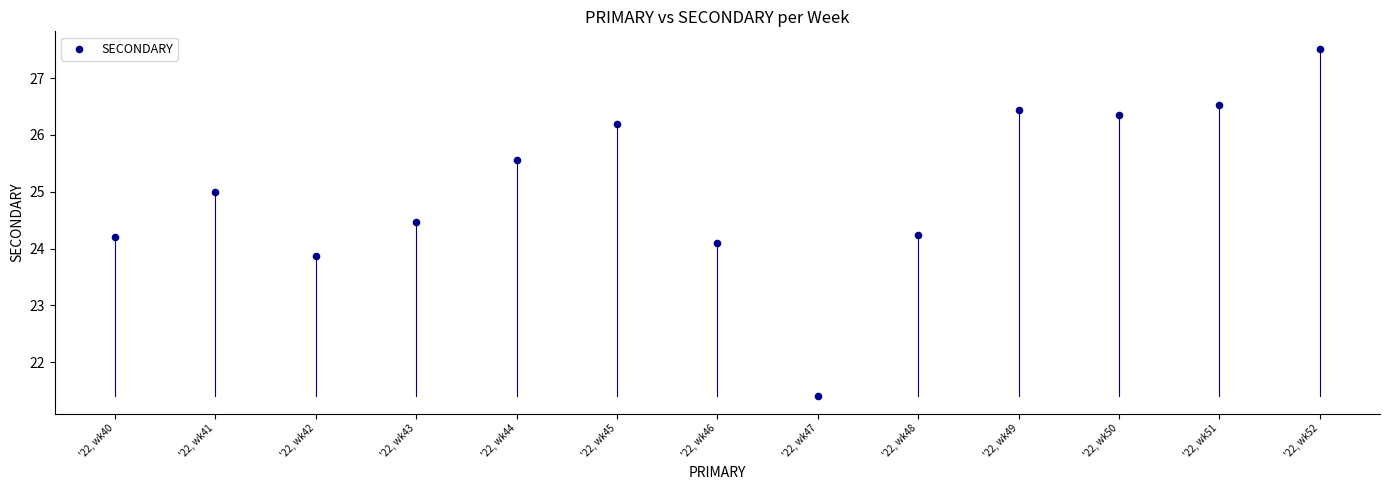

What is the range of Y values (max minus min)?

6.1